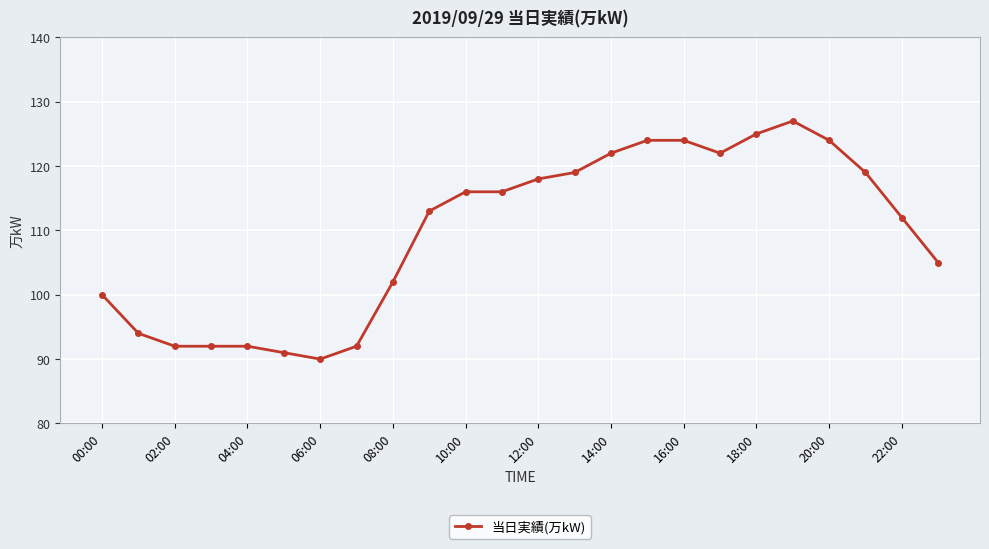

How many lines are shown in the chart?

1